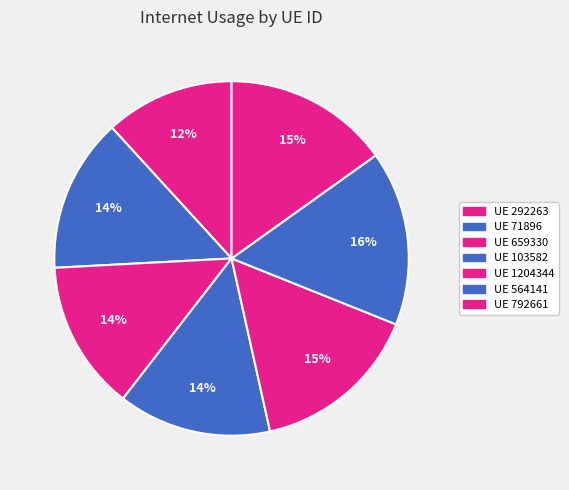

To the nearest percent, what is the average slice percentage?

14%